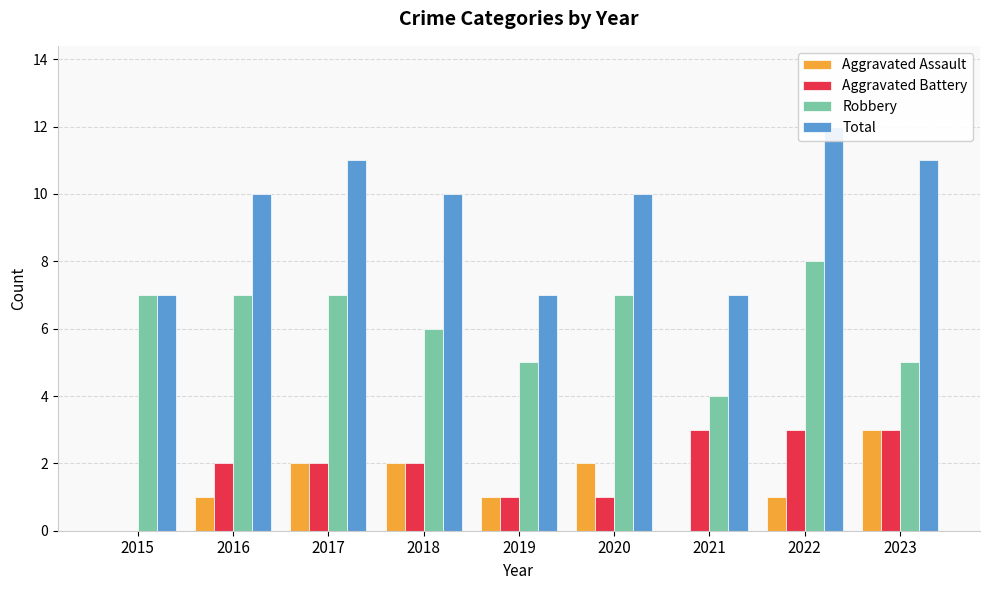

What is the maximum value for Aggravated Assault?

3